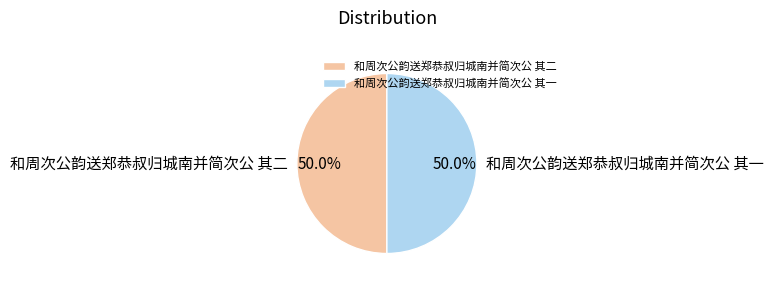

To the nearest percent, what portion does 和周次公韵送郑恭叔归城南并简次公 其一 represent?

50%